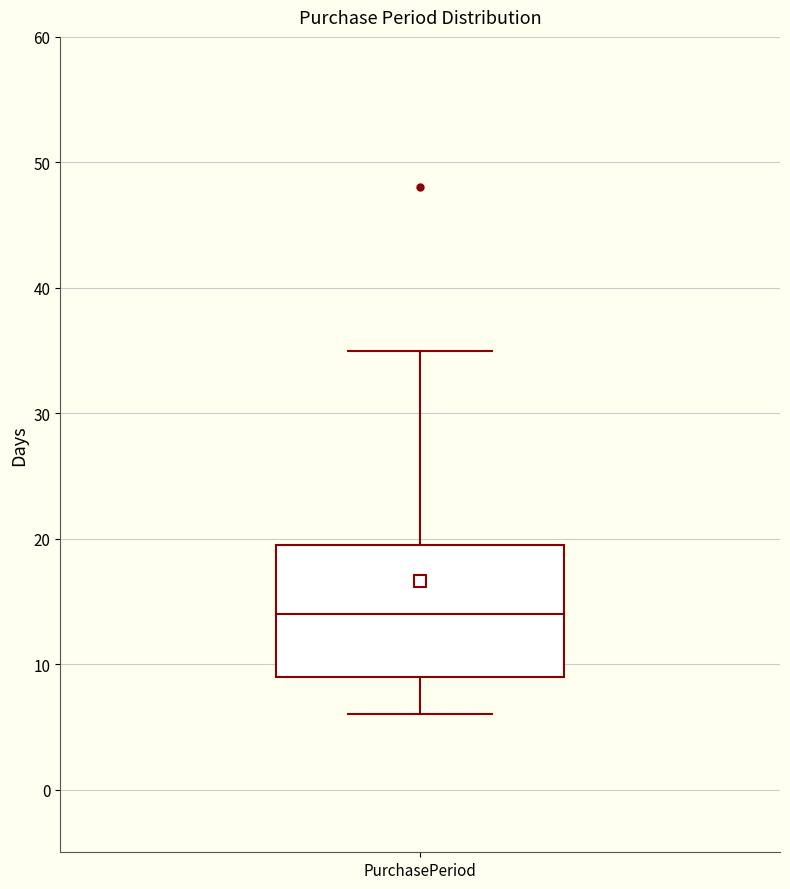

Where does the median line of the box for PurchasePeriod sit on the y-axis? The values are not printed on the chart, so give them approximately, as read against the axis.

14